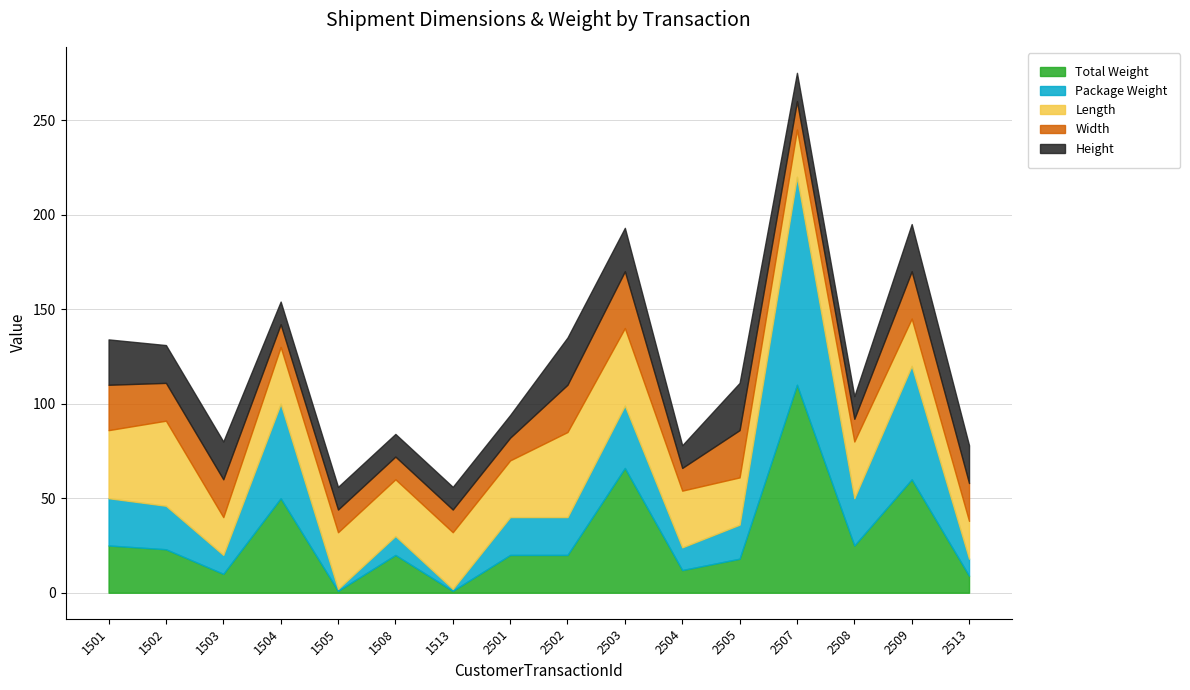

At which category is the sum across all series the highest?

2507